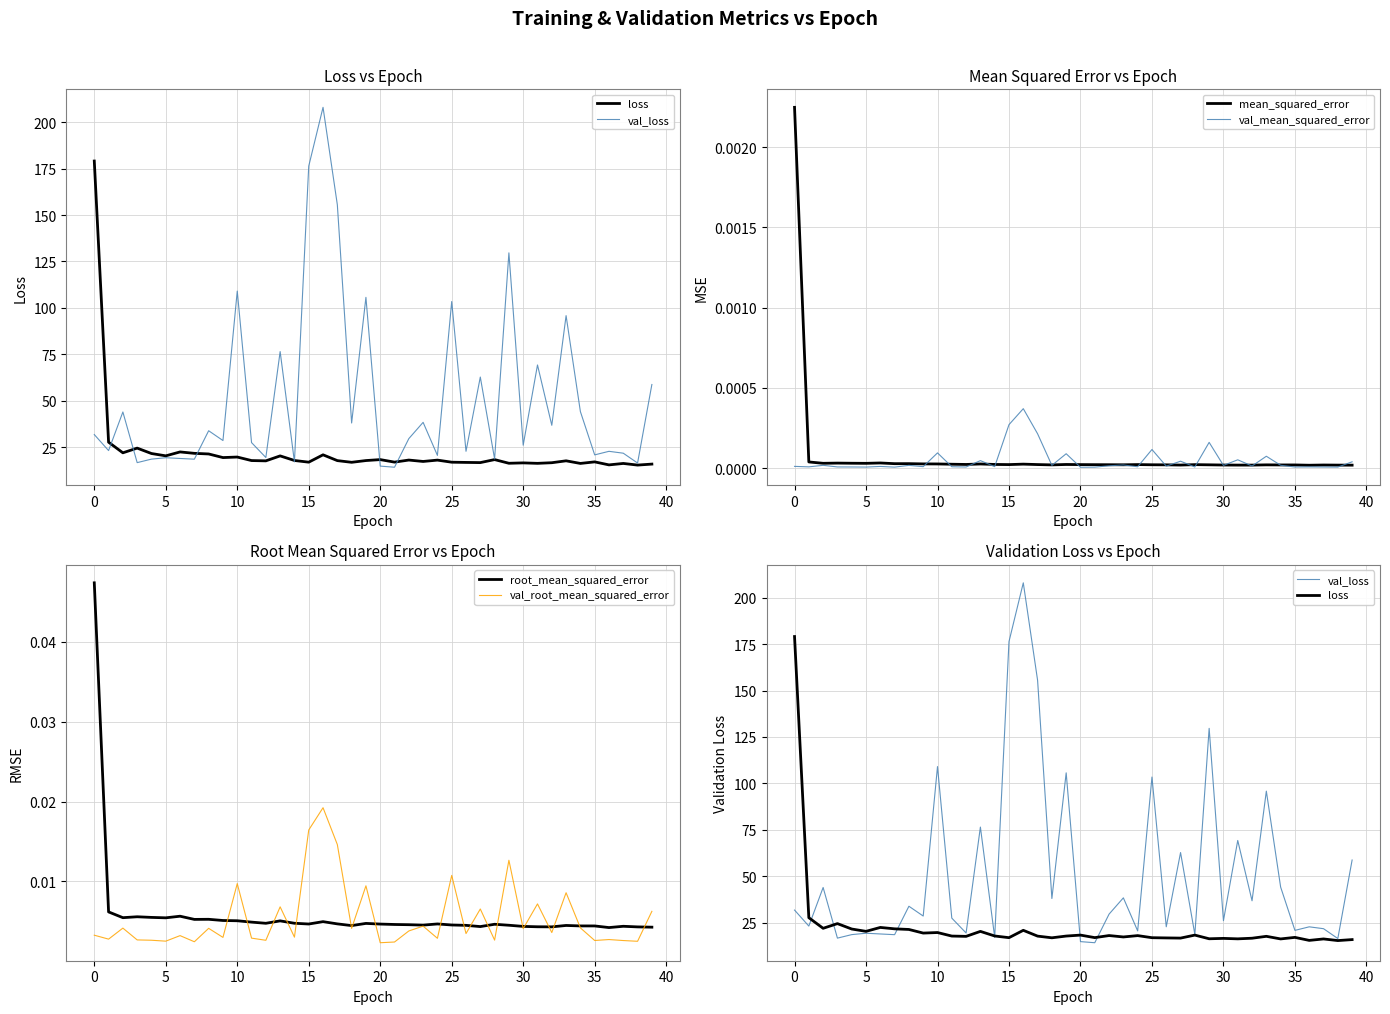

Which category has the lowest value in the loss series?

38